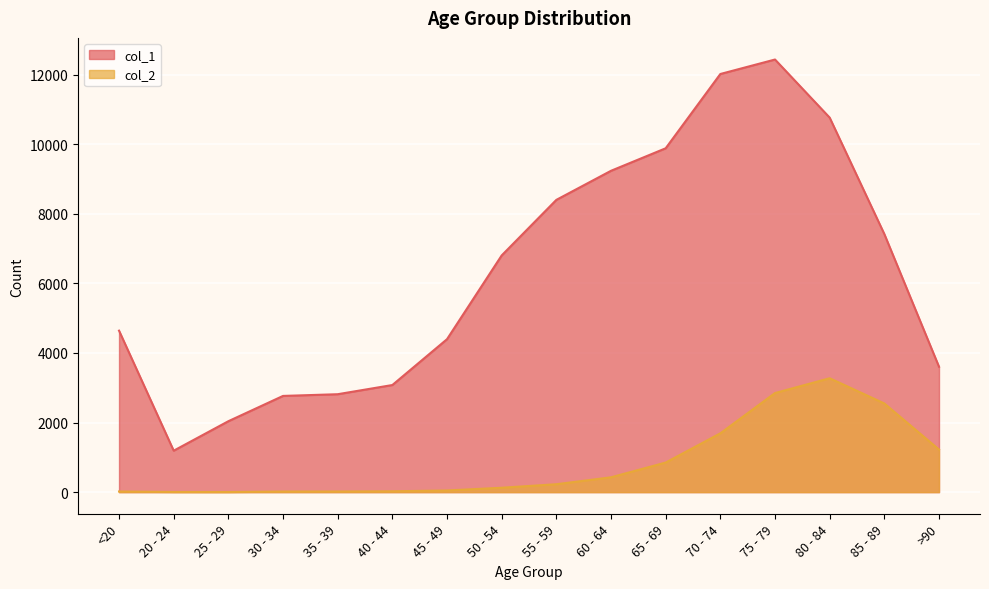

Which series has the largest range (max minus min)?

col_1